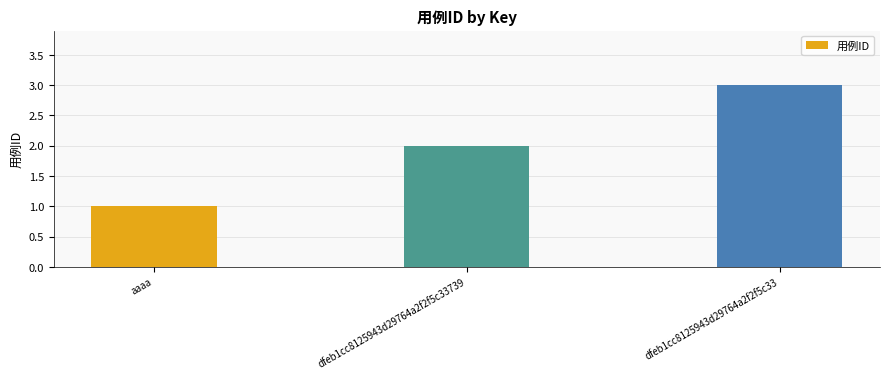

The value at dfeb1cc8125943d29764a2f2f5c33739 is 2. True or false?

True